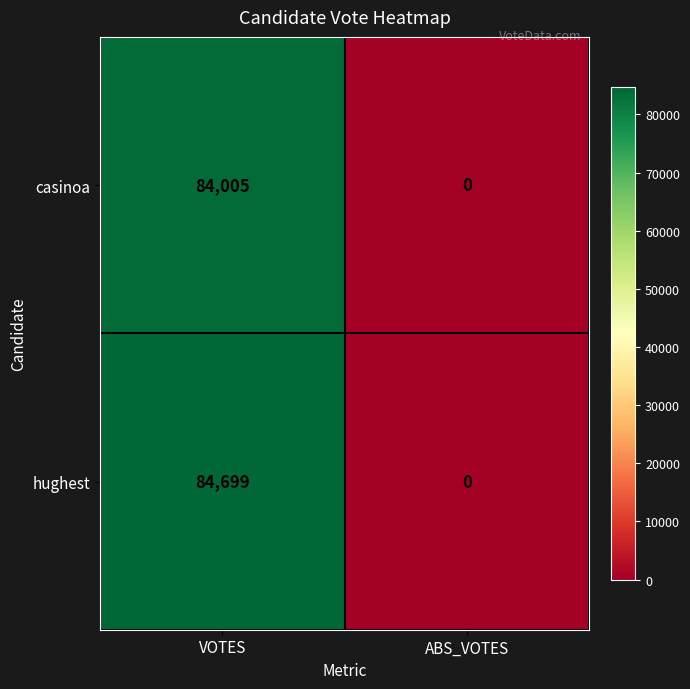

What is the difference between the maximum and minimum values in the casinoa series?

84005